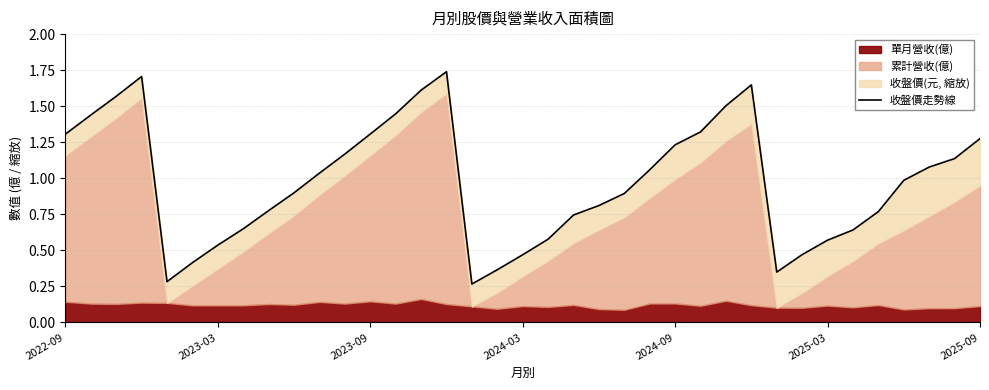

At which category does the chart reach its peak across all series?

15